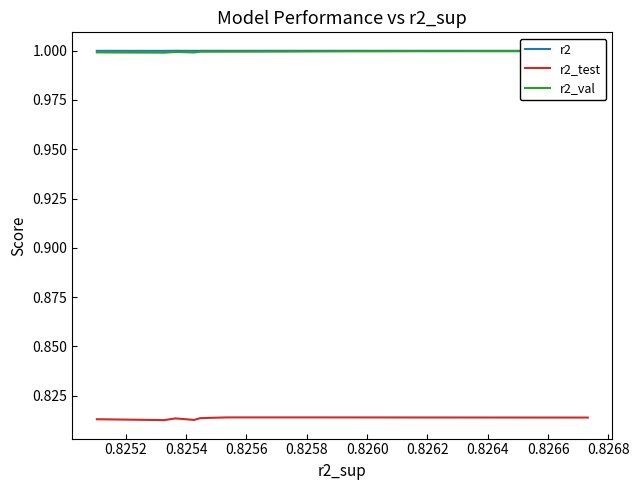

Which series has the largest range (max minus min)?

r2_test